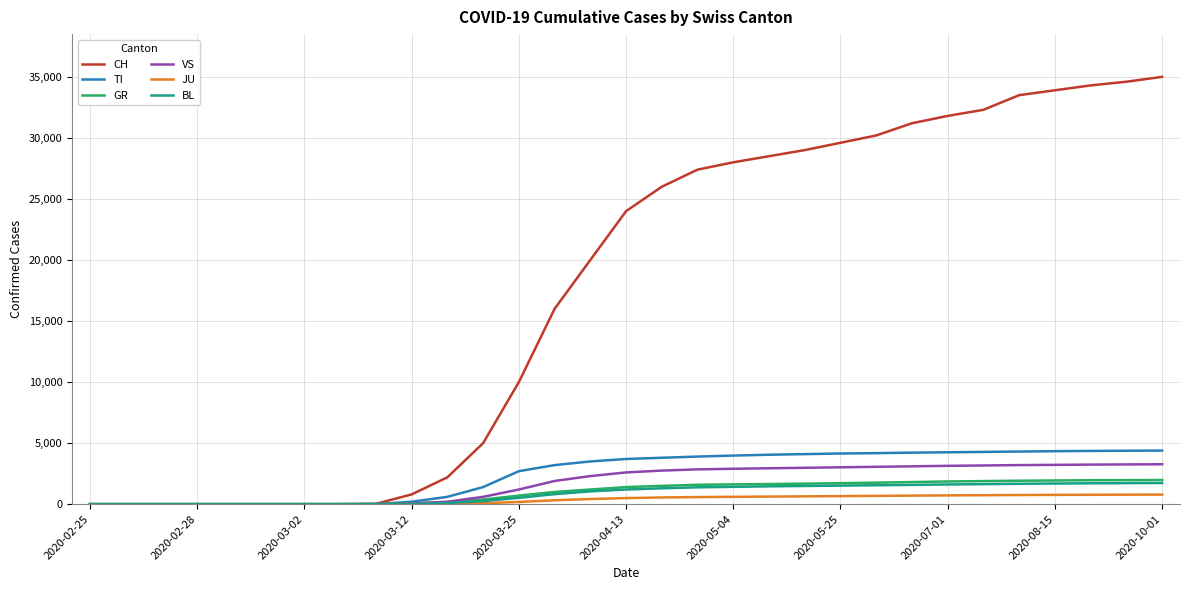

Which series has the largest range (max minus min)?

CH